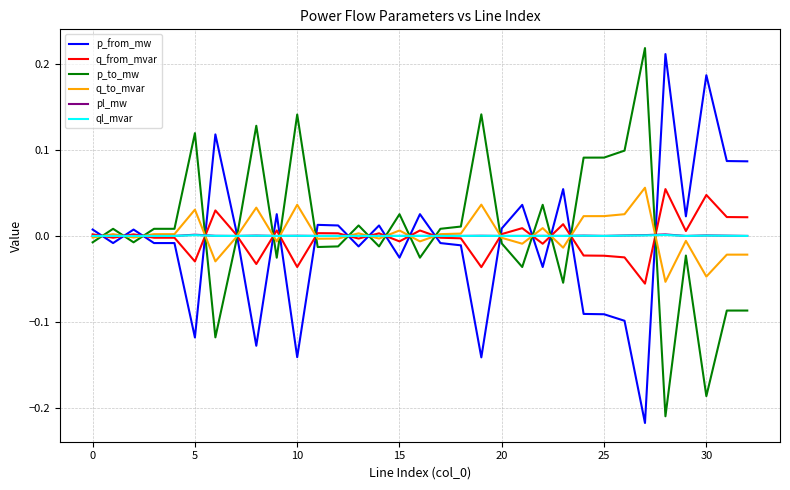

After their last crossing, which series has the higher values: q_from_mvar or p_from_mw?

p_from_mw